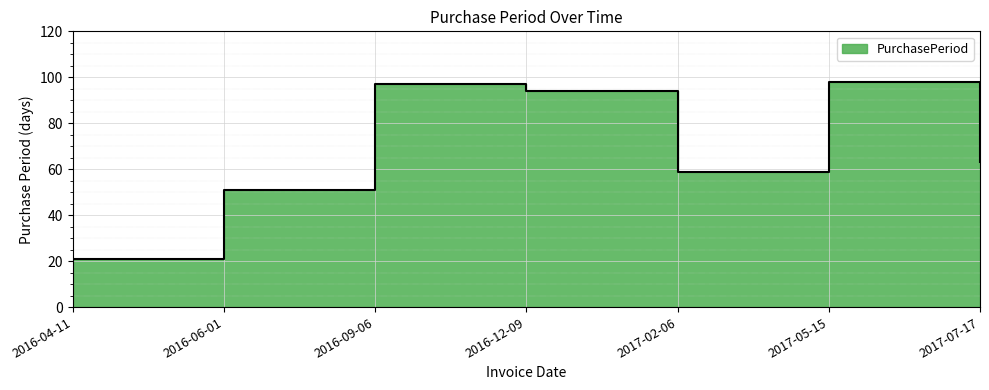

What is the maximum value shown in the chart?

98